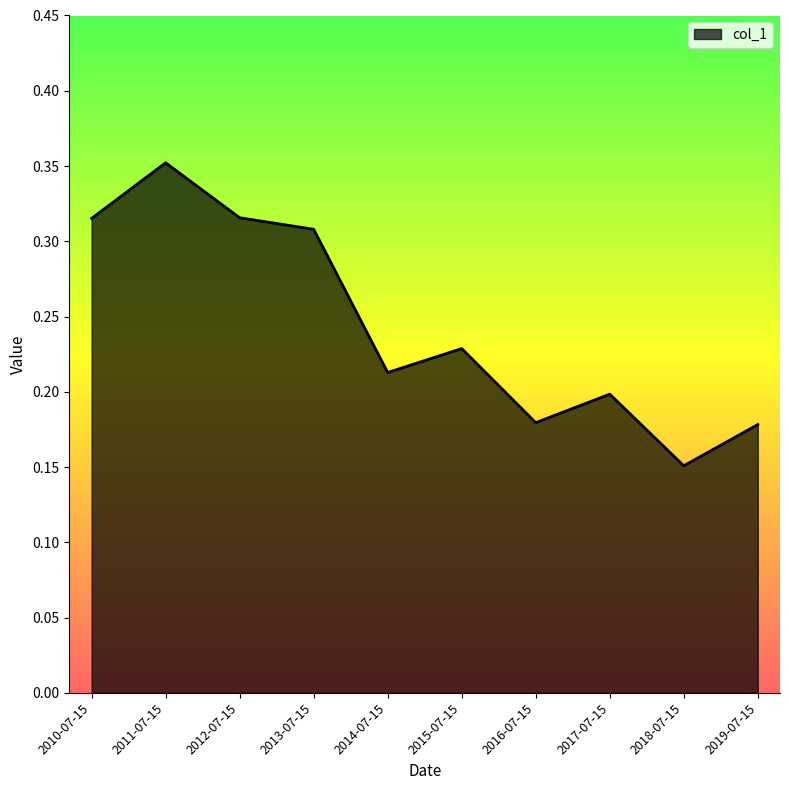

At which category does the chart reach its minimum across all series?

2018-07-15